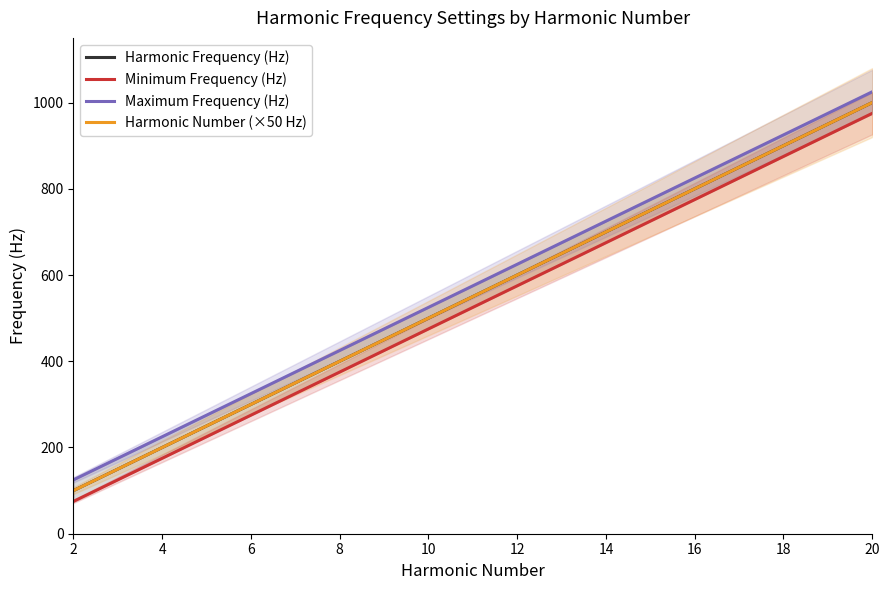

What are all the series names shown in the legend?

Harmonic Frequency (Hz), Minimum Frequency (Hz), Maximum Frequency (Hz), Harmonic Number (×50 Hz)